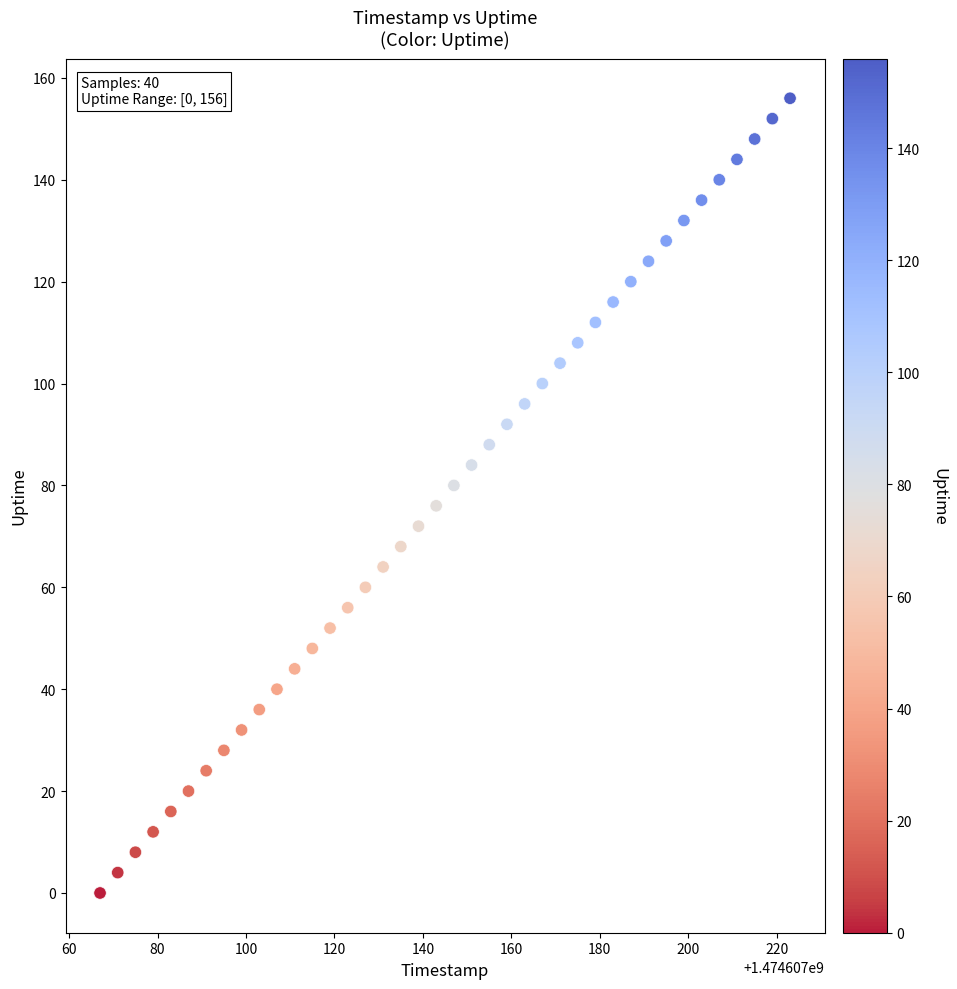

What is the range of Y values (max minus min)?

156